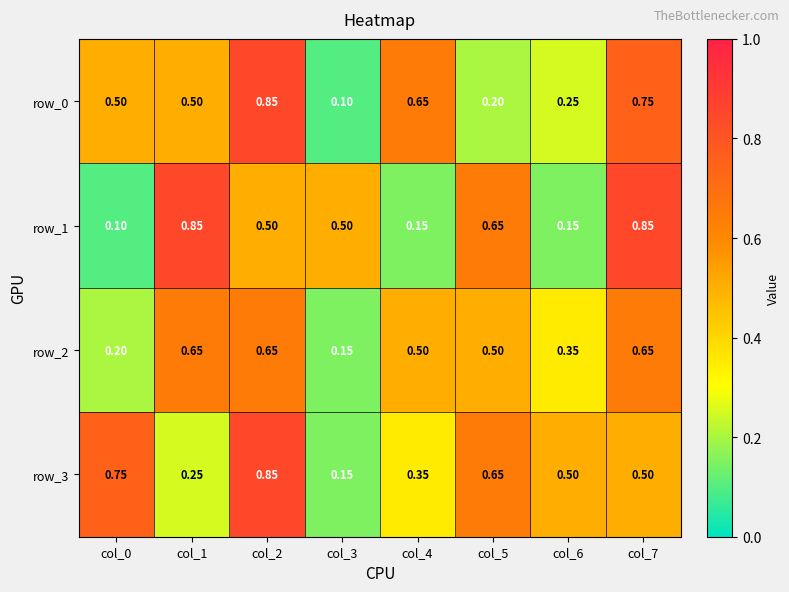

Is the value of row_2 at col_6 greater than the value of row_1 at col_1?

No